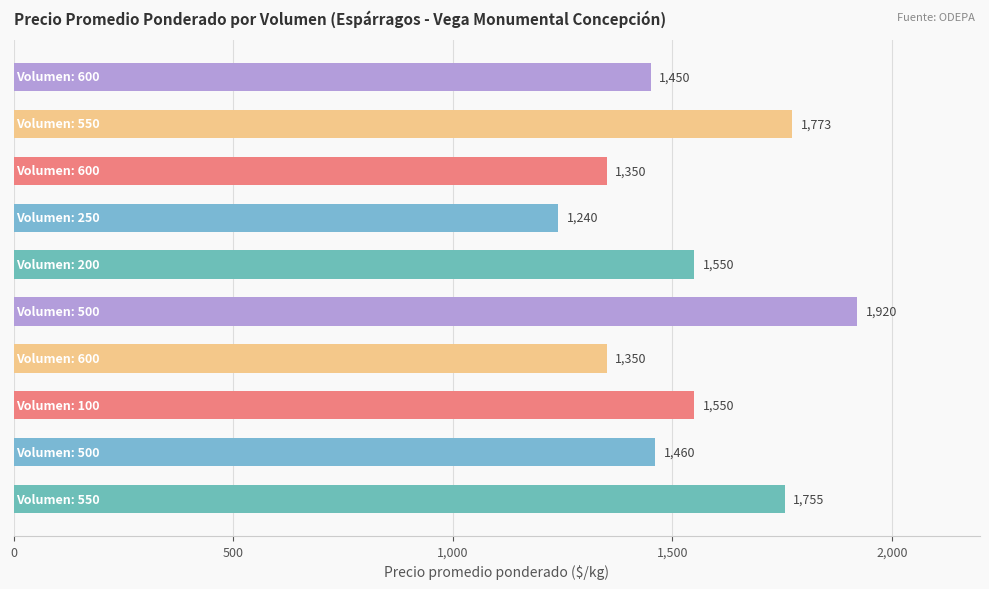

What is the minimum value shown in the chart?

1240